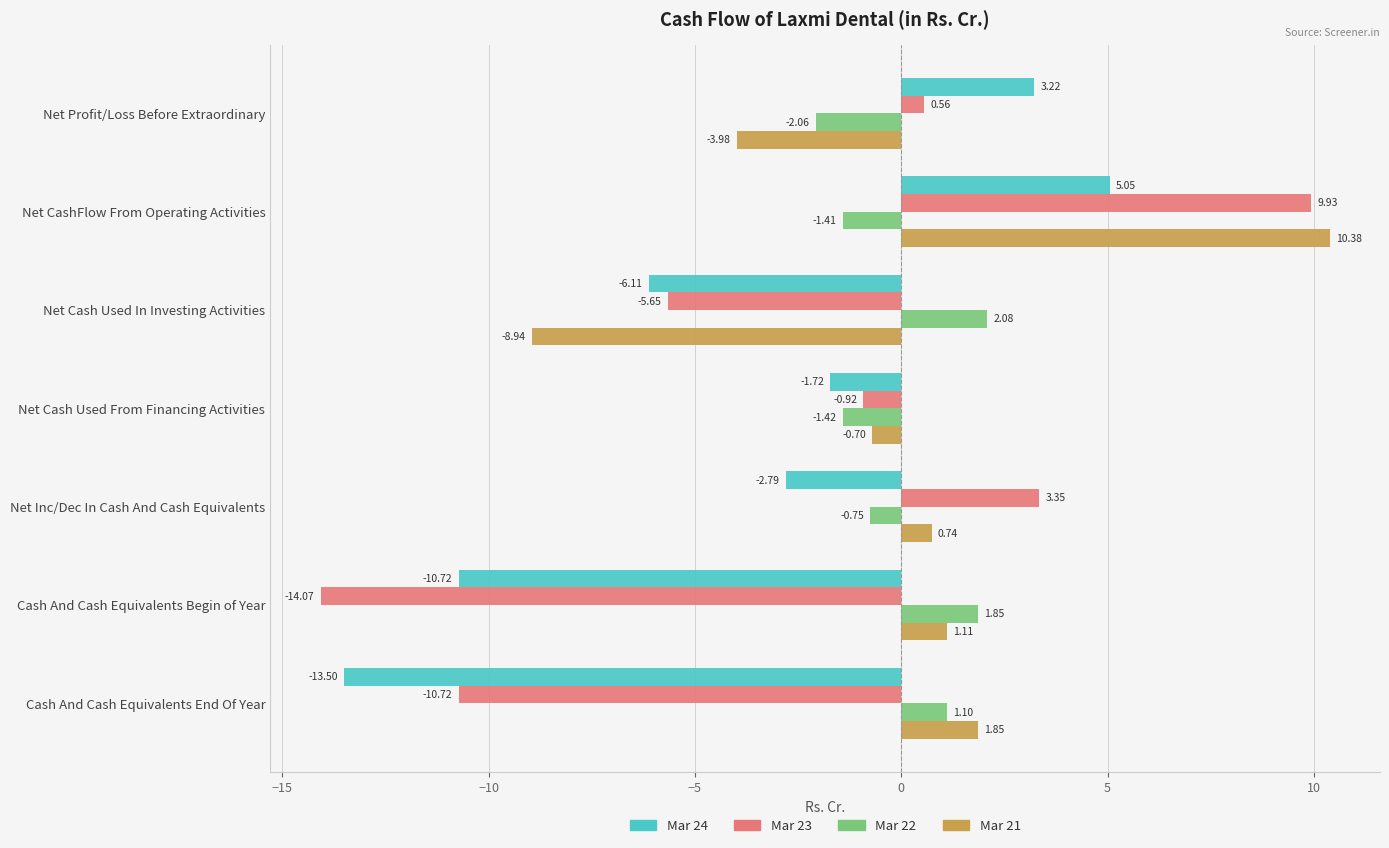

At which category is the sum across all series the highest?

Net CashFlow From Operating Activities